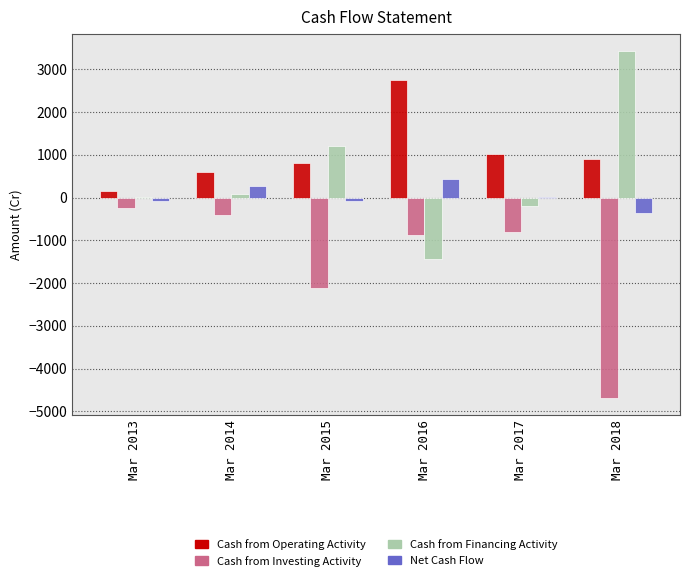

What are all the series names shown in the legend?

Cash from Operating Activity, Cash from Investing Activity, Cash from Financing Activity, Net Cash Flow